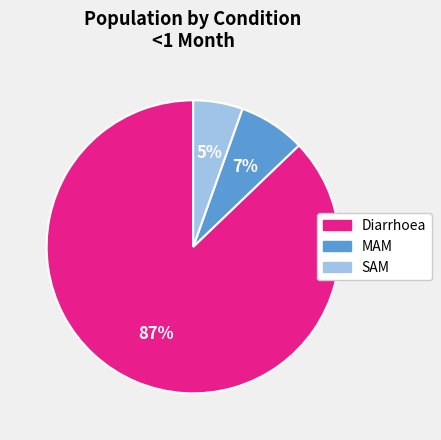

How many segments does this pie chart have?

3